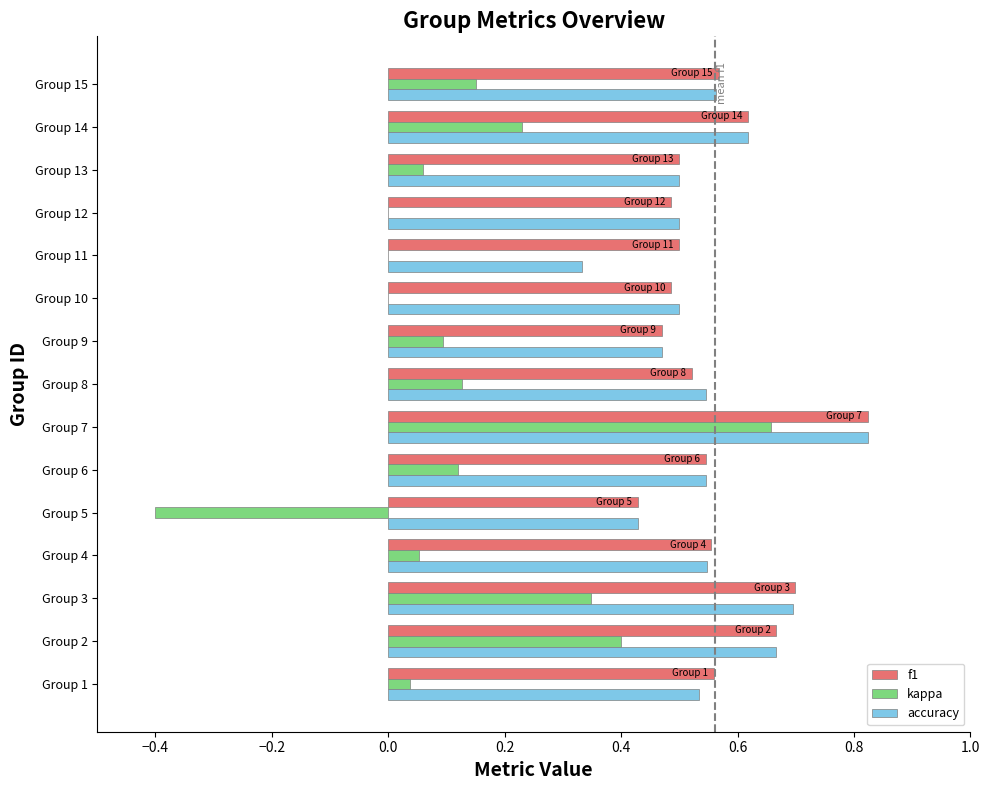

At which category does the chart reach its peak across all series?

Group 7